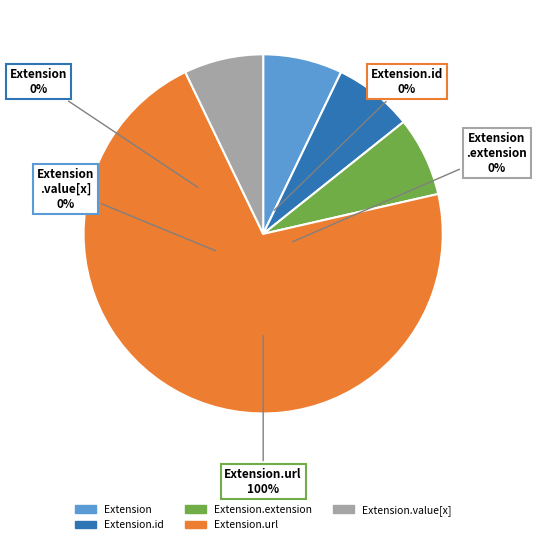

To the nearest percent, what is the difference between the Extension.url and Extension slice percentages?

100%